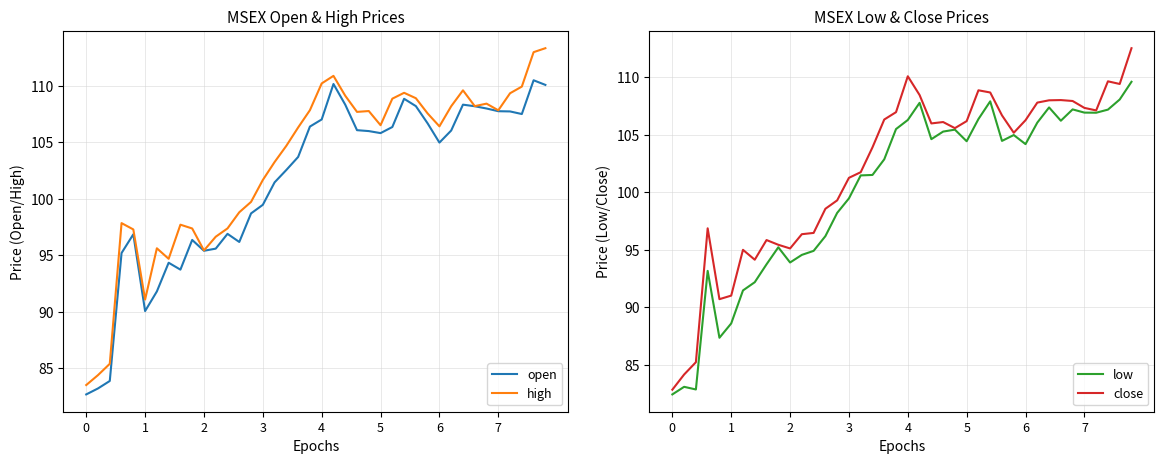

How many intersections are there between open and close?

18